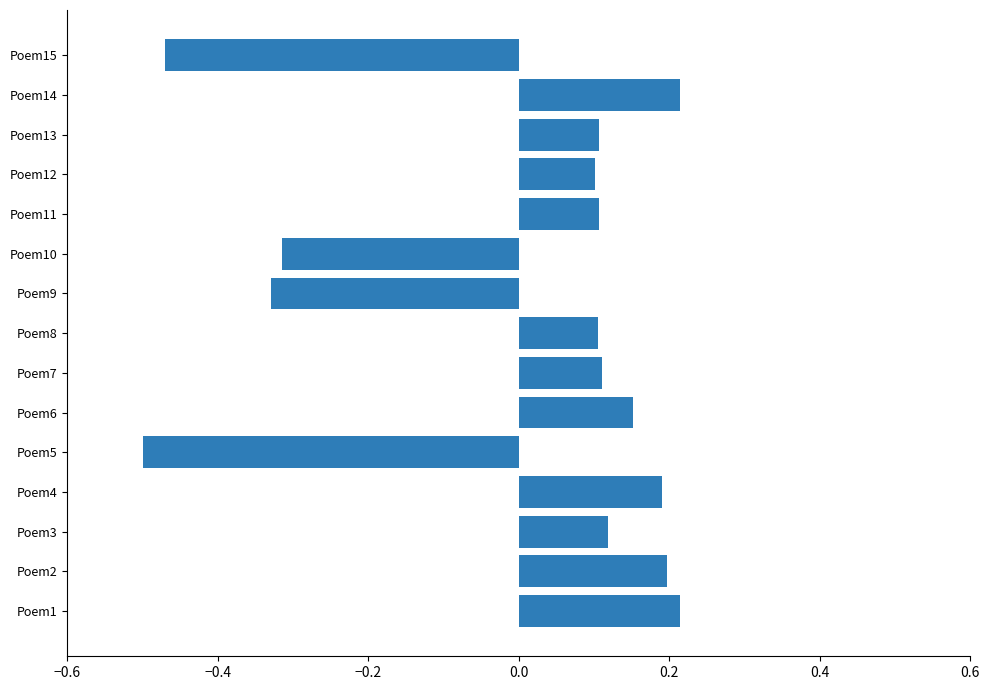

How many values are below zero?

4